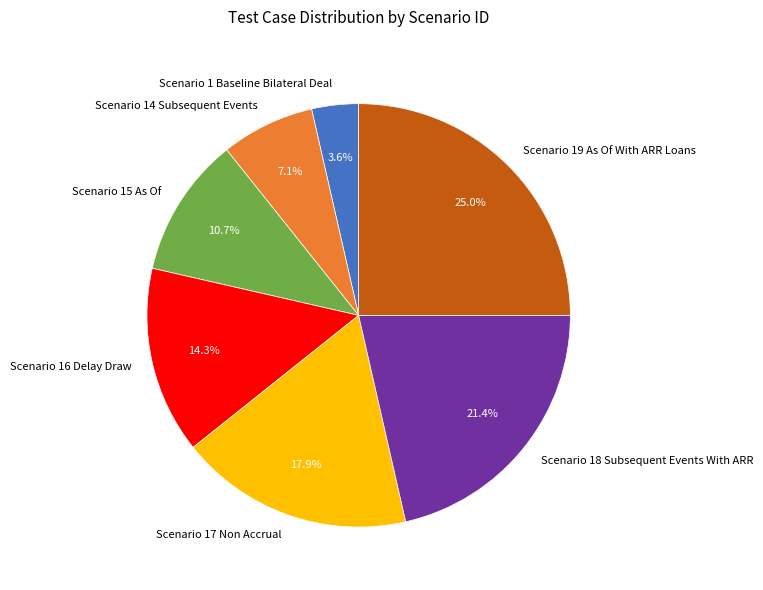

To the nearest percent, what is the average slice percentage?

14%